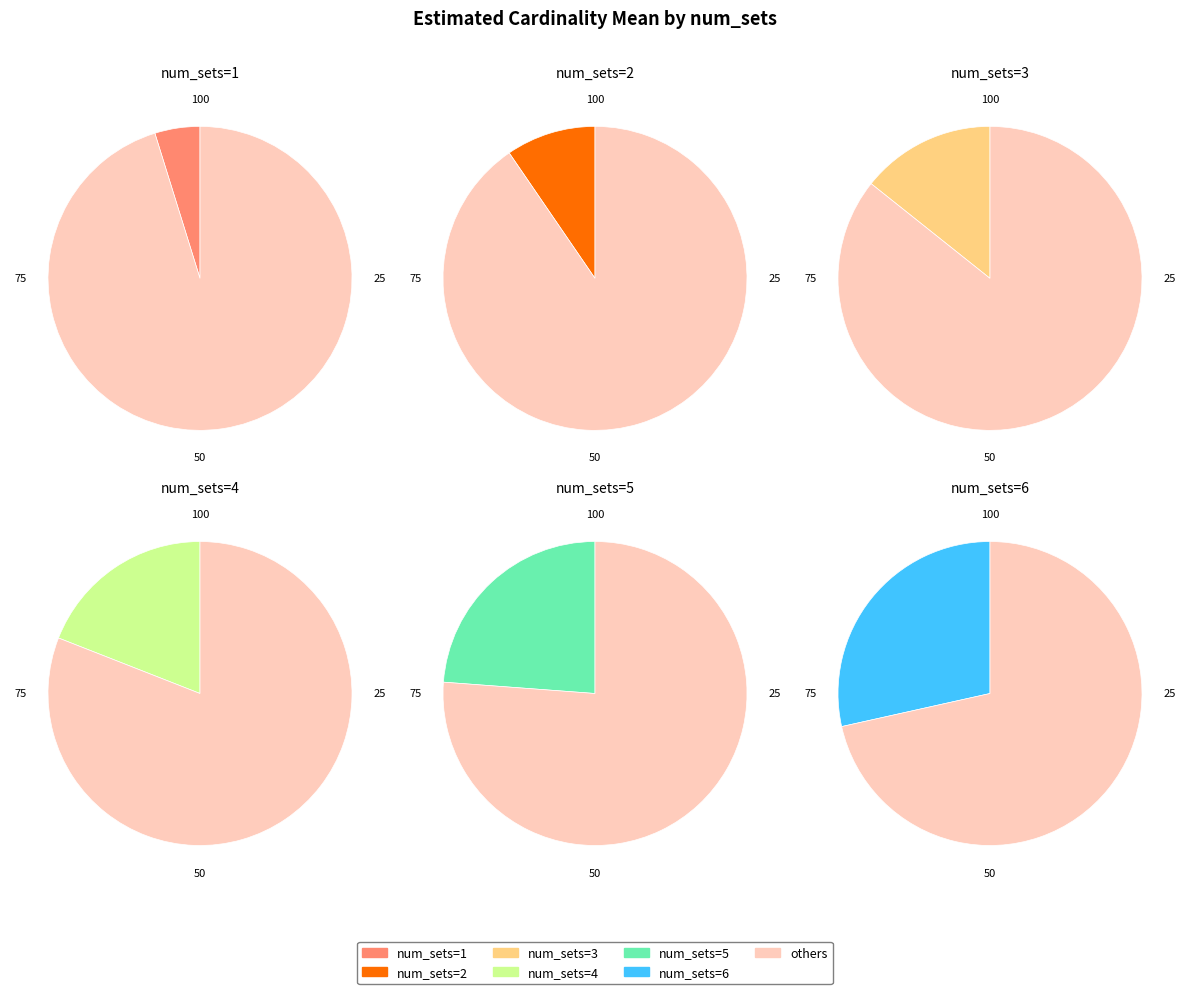

The 7 slice represents 7% of the pie. True or false?

False